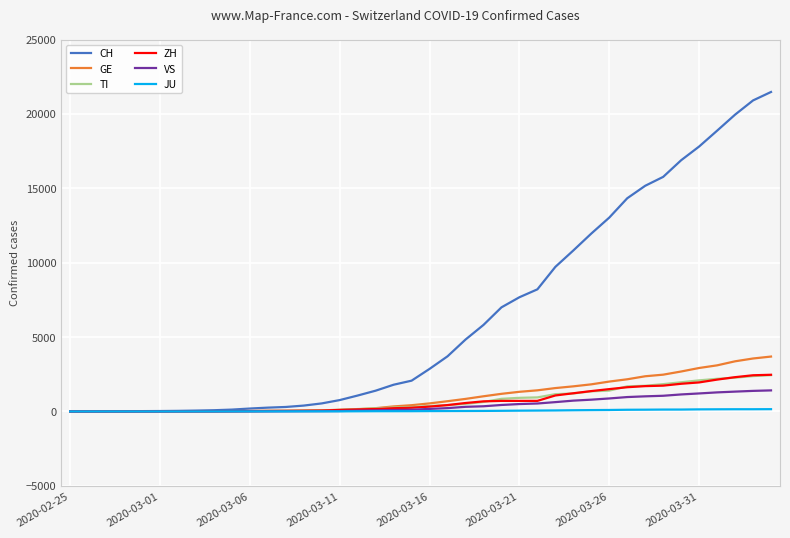

Which series has the largest total across all categories?

CH